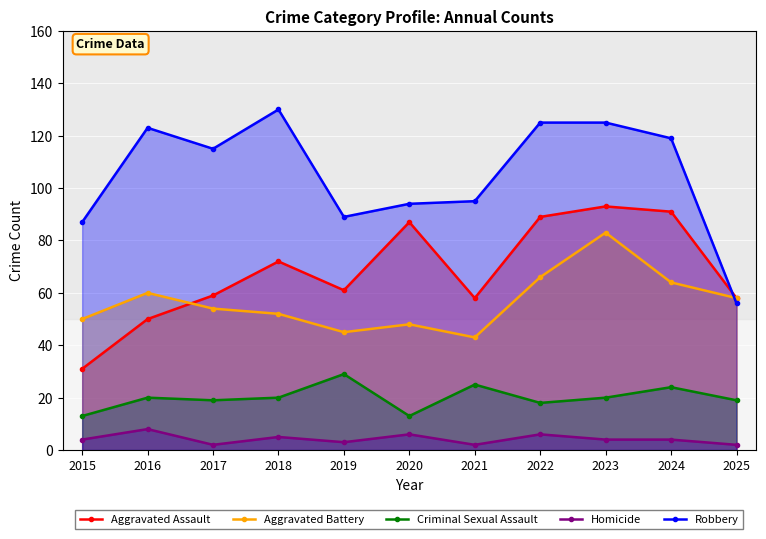

How many data points in Robbery are above 115?

5